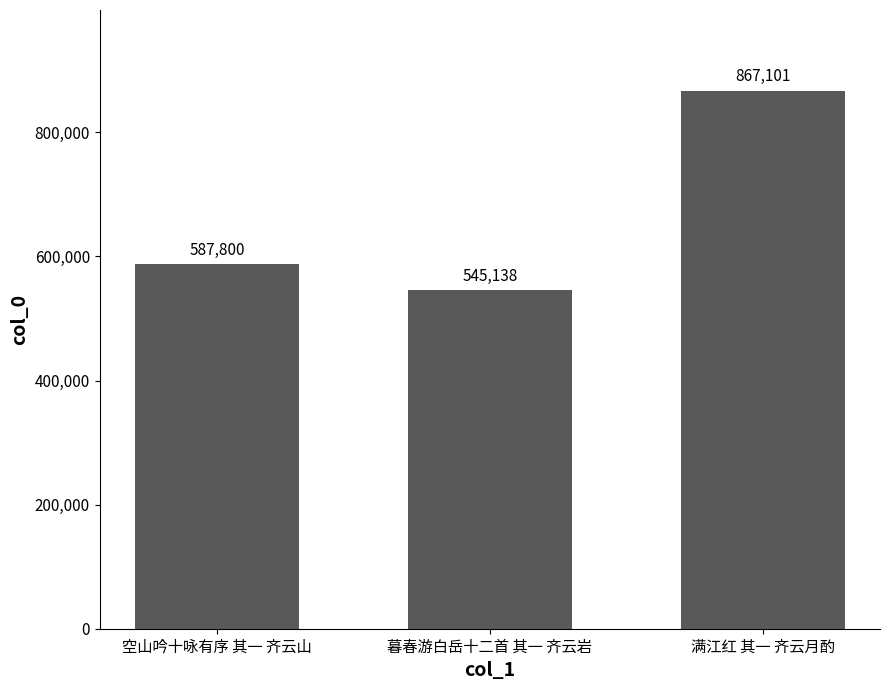

What is the label of the 1st bar from the left?

空山吟十咏有序 其一 齐云山